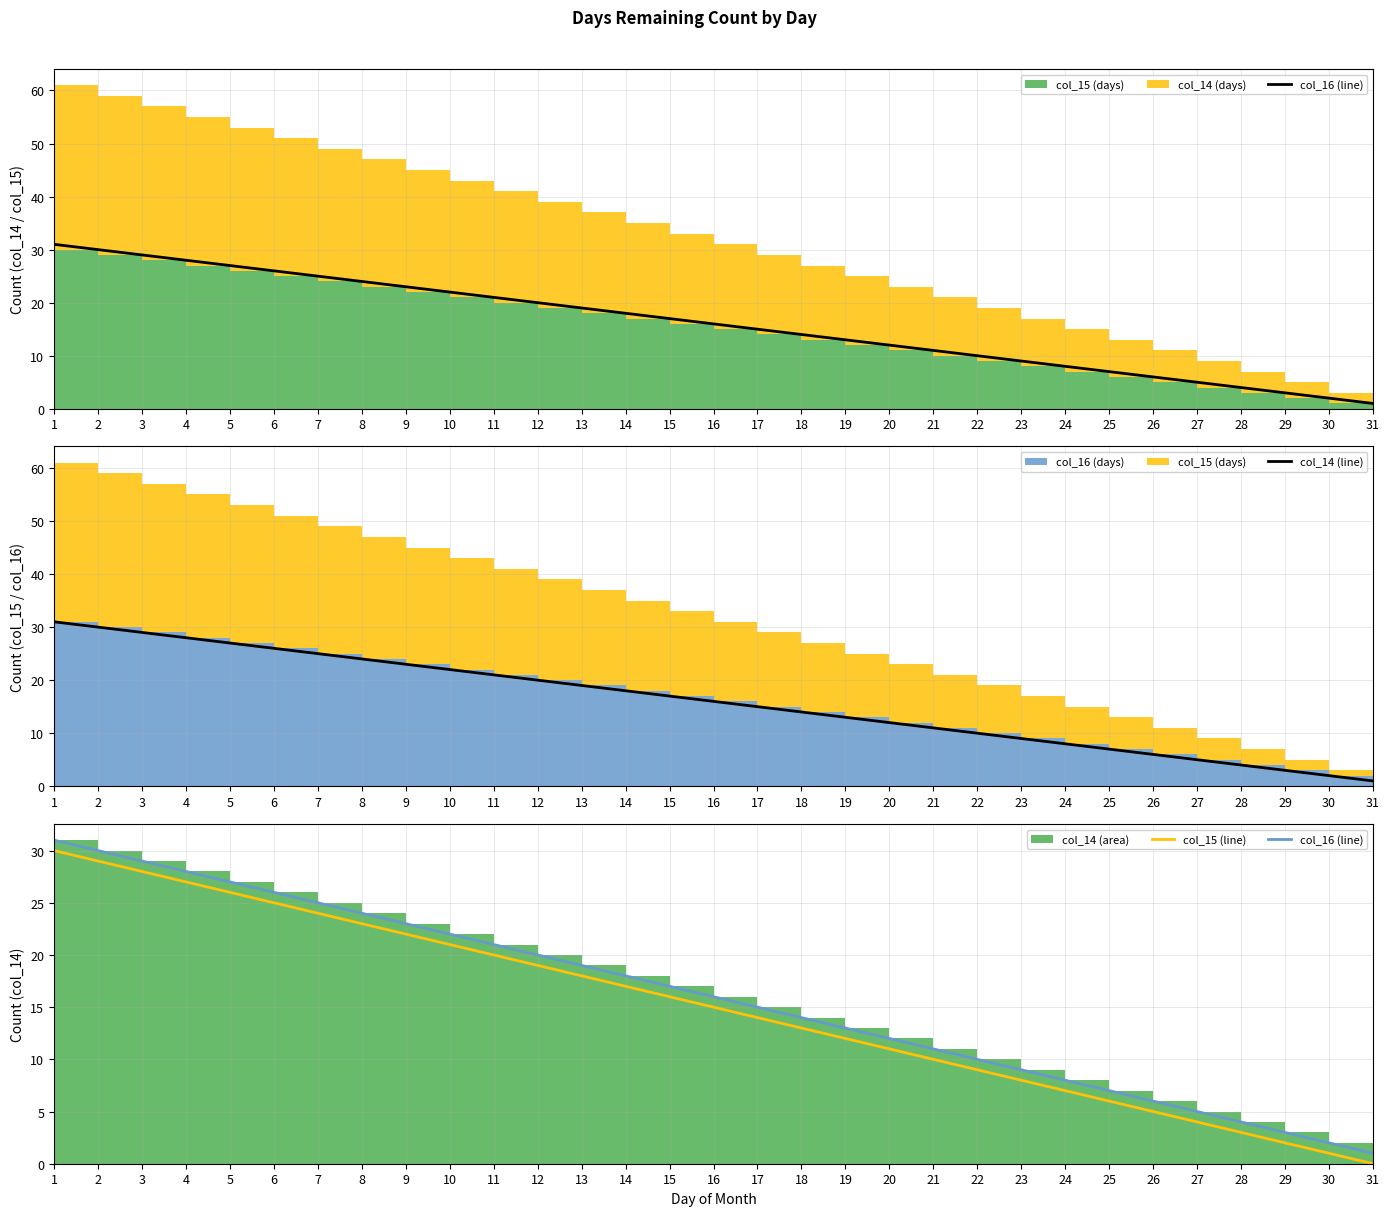

What is the greatest value displayed?

31